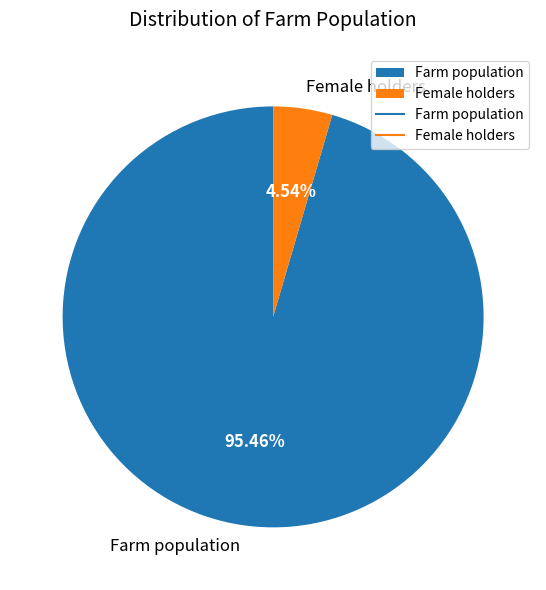

To the nearest percent, what is the average slice percentage?

50%